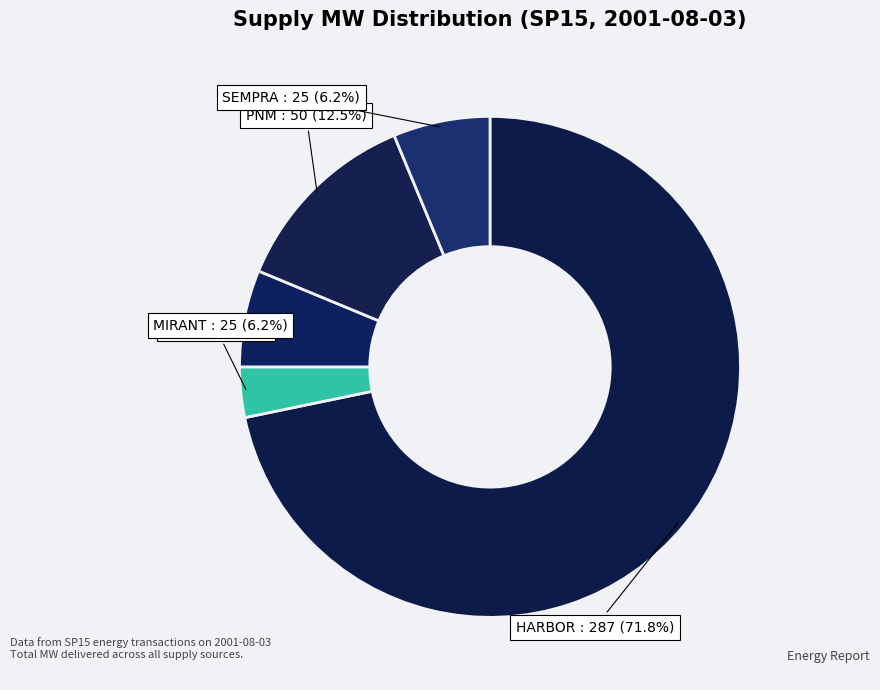

Which category has the biggest portion of the pie?

HARBOR